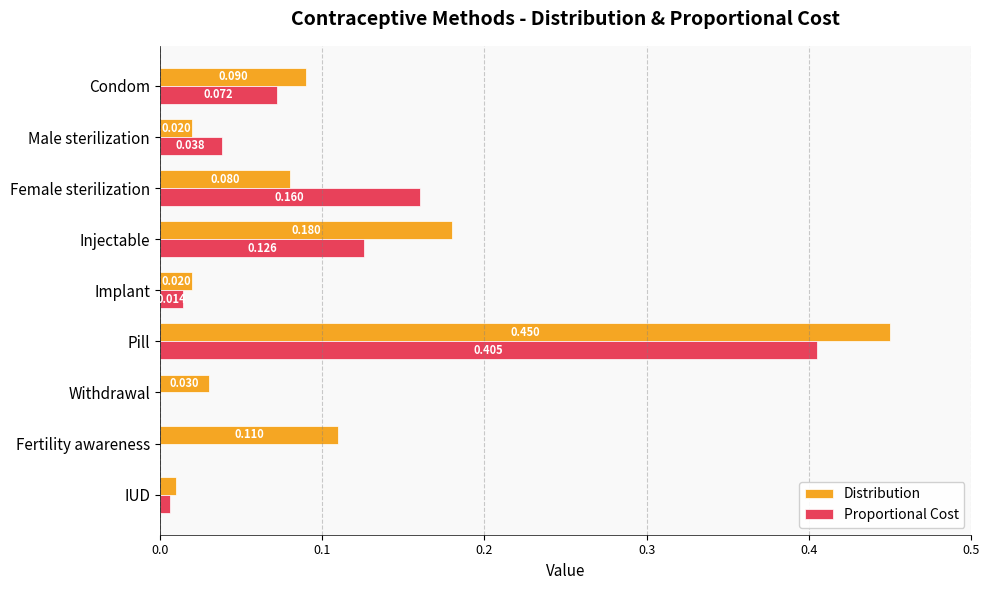

Which series has the largest total across all categories?

Distribution